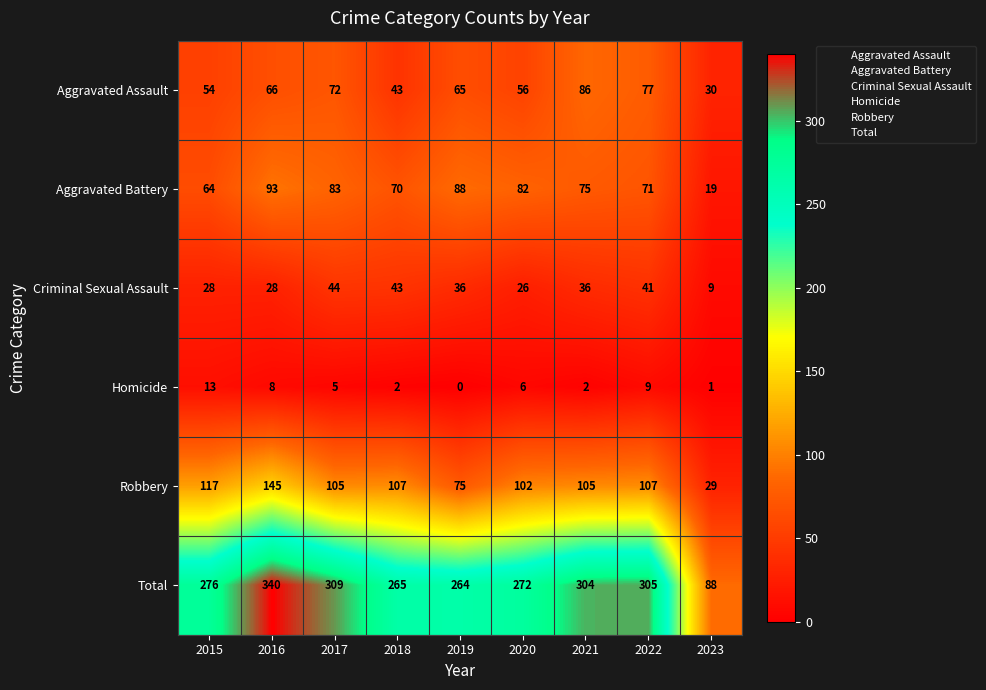

Which label corresponds to the largest value in the chart?

2016